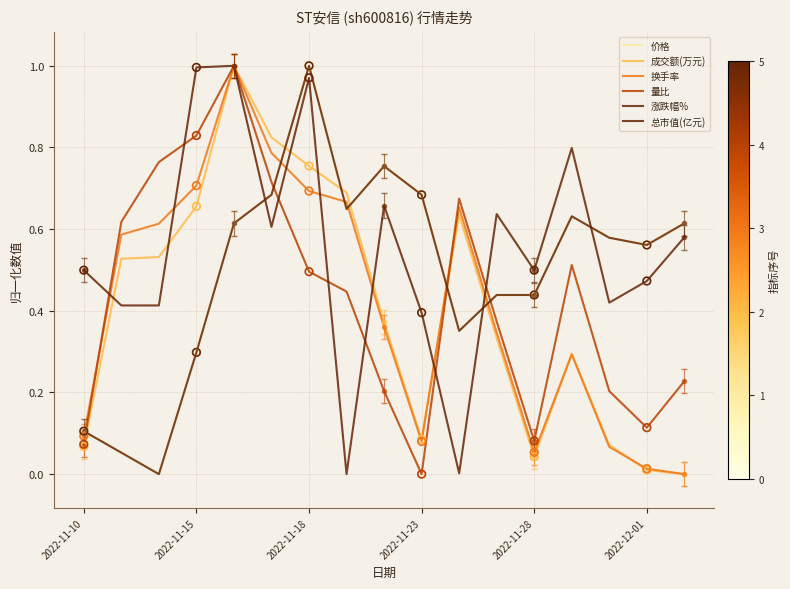

Is the value of 成交额(万元) at 13 greater than the value of 总市值(亿元) at 16?

No